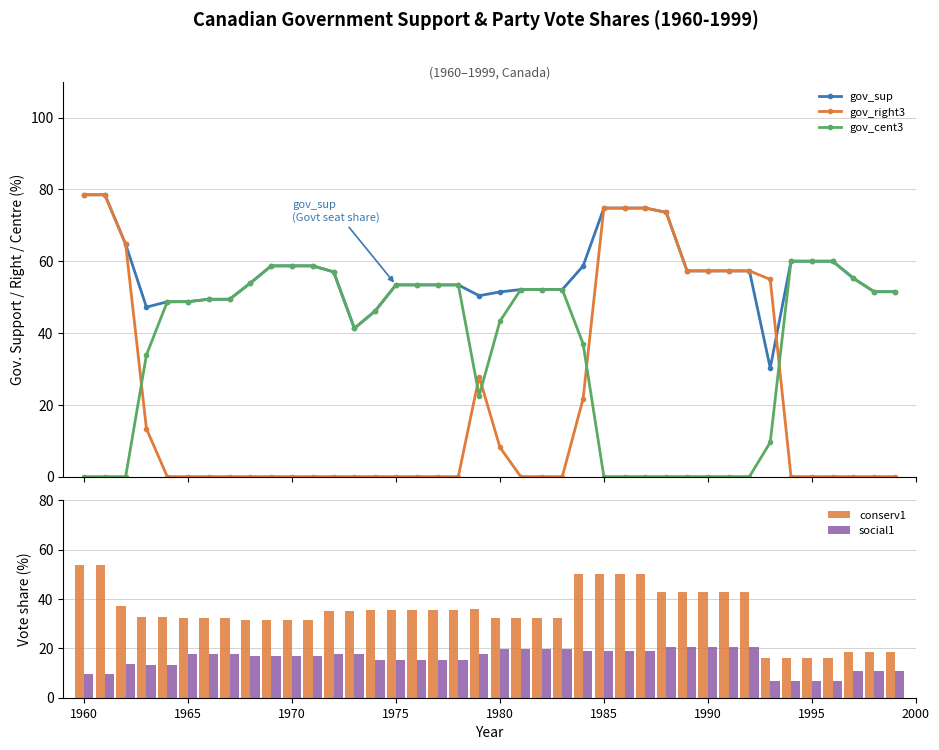

Reading right to left, list all the values displayed in this chart.

gov_sup: 51.5	51.5	55.2	60.0	60.0	60.0	30.3	57.3	57.3	57.3	57.3	73.6	74.8	74.8	74.8	58.7	52.1	52.1	52.1	51.4	50.4	53.4	53.4	53.4	53.4	46.1	41.3	57.0	58.7	58.7	58.7	53.9	49.4	49.4	48.7	48.7	47.2	64.7	78.5	78.5
gov_right3: 0.0	0.0	0.0	0.0	0.0	0.0	55.0	57.3	57.3	57.3	57.3	73.6	74.8	74.8	74.8	21.7	0.0	0.0	0.0	8.2	27.9	0.0	0.0	0.0	0.0	0.0	0.0	0.0	0.0	0.0	0.0	0.0	0.0	0.0	0.0	0.0	13.3	64.7	78.5	78.5
gov_cent3: 51.5	51.5	55.2	60.0	60.0	60.0	9.5	0.0	0.0	0.0	0.0	0.0	0.0	0.0	0.0	37.0	52.1	52.1	52.1	43.3	22.5	53.4	53.4	53.4	53.4	46.1	41.3	57.0	58.7	58.7	58.7	53.9	49.4	49.4	48.7	48.7	33.9	0.0	0.0	0.0
conserv1: 18.7	18.7	18.7	16.0	16.0	16.0	16.0	43.0	43.0	43.0	43.0	43.0	50.0	50.0	50.0	50.0	32.5	32.5	32.5	32.5	35.9	35.4	35.4	35.4	35.4	35.4	35.0	35.0	31.4	31.4	31.4	31.4	32.4	32.4	32.4	32.8	32.8	37.3	53.6	53.6
social1: 11.0	11.0	11.0	6.9	6.9	6.9	6.9	20.4	20.4	20.4	20.4	20.4	18.8	18.8	18.8	18.8	19.8	19.8	19.8	19.8	17.9	15.4	15.4	15.4	15.4	15.4	17.7	17.7	17.0	17.0	17.0	17.0	17.9	17.9	17.9	13.1	13.1	13.5	9.5	9.5